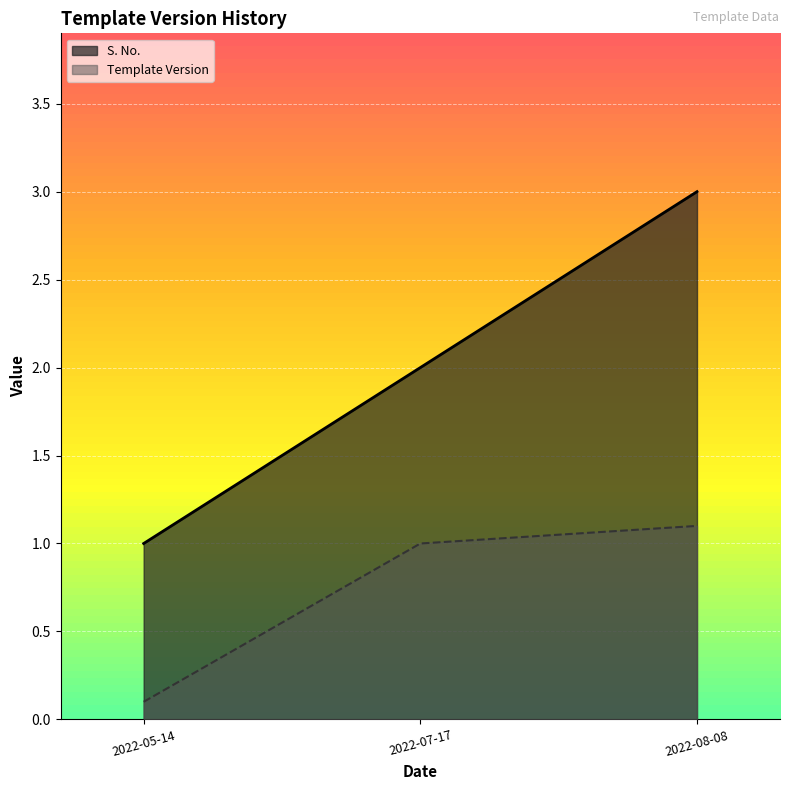

Which series has the widest spread of values?

S. No.